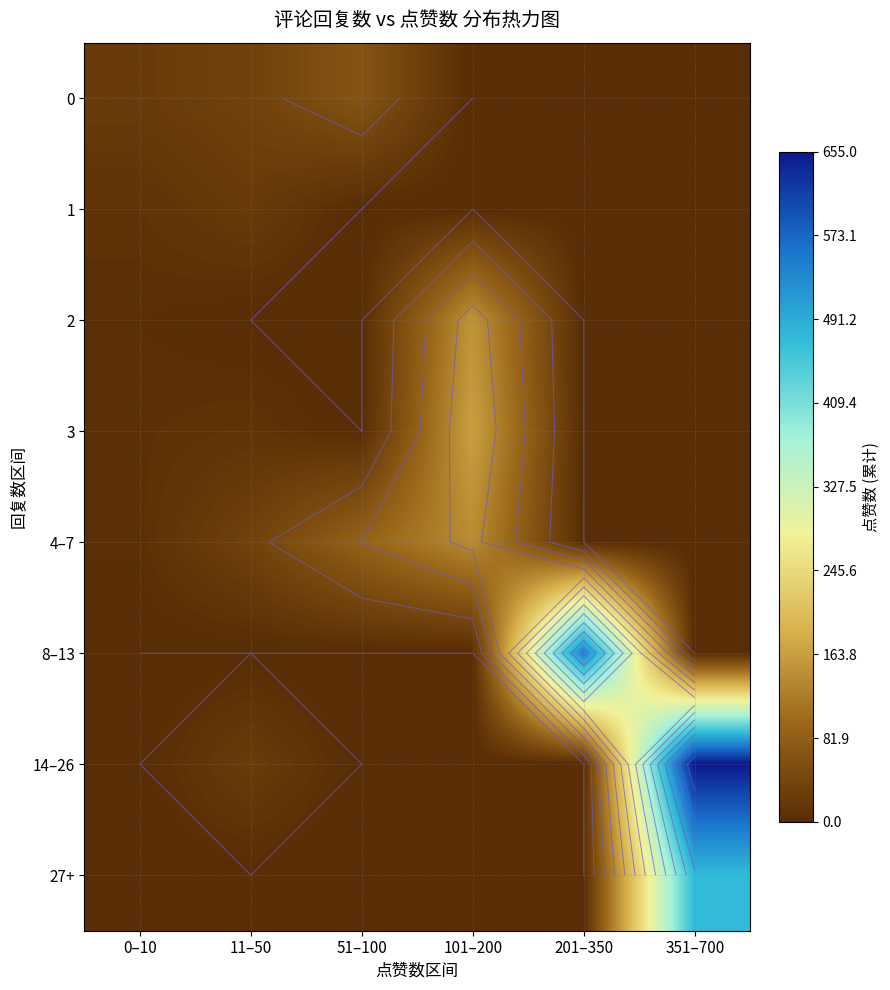

Which series has the largest total across all categories?

14–26